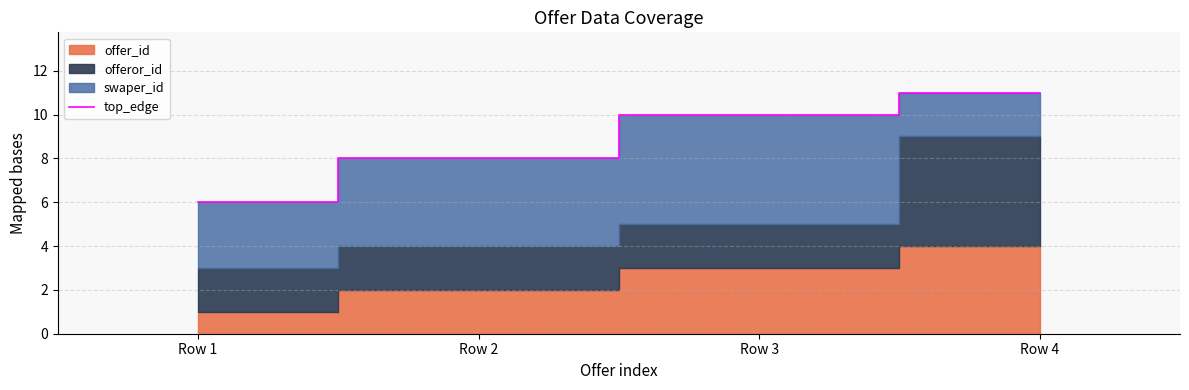

List the labels in order of value, smallest first.

Row 1, Row 2, Row 3, Row 4